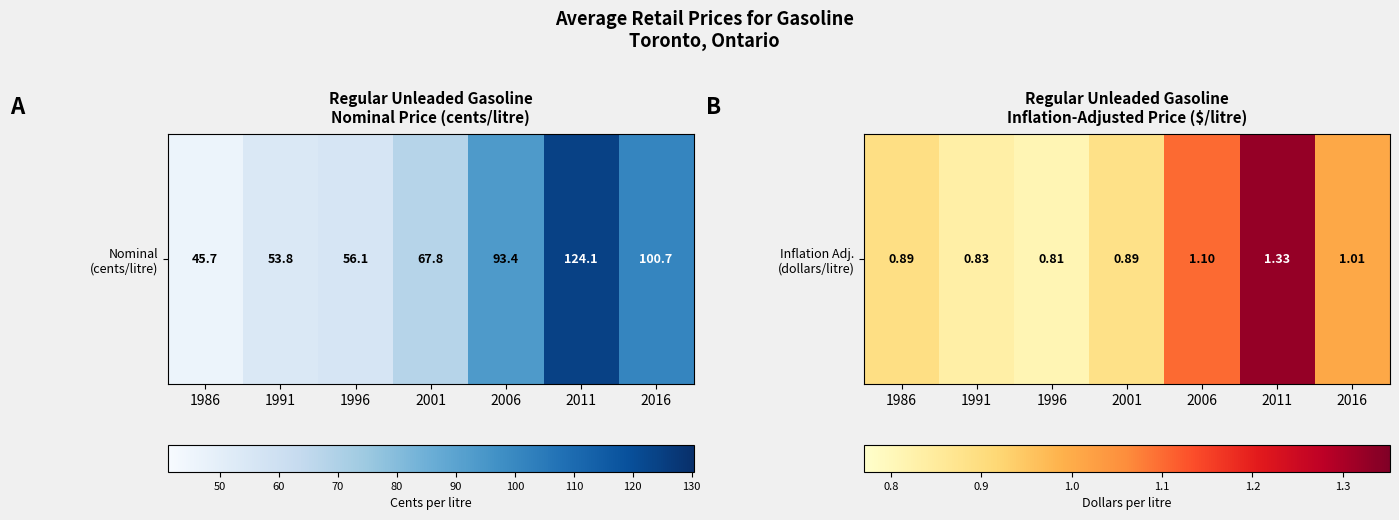

Rank the categories by value from highest to lowest.

2011, 2006, 2016, 1986, 2001, 1991, 1996